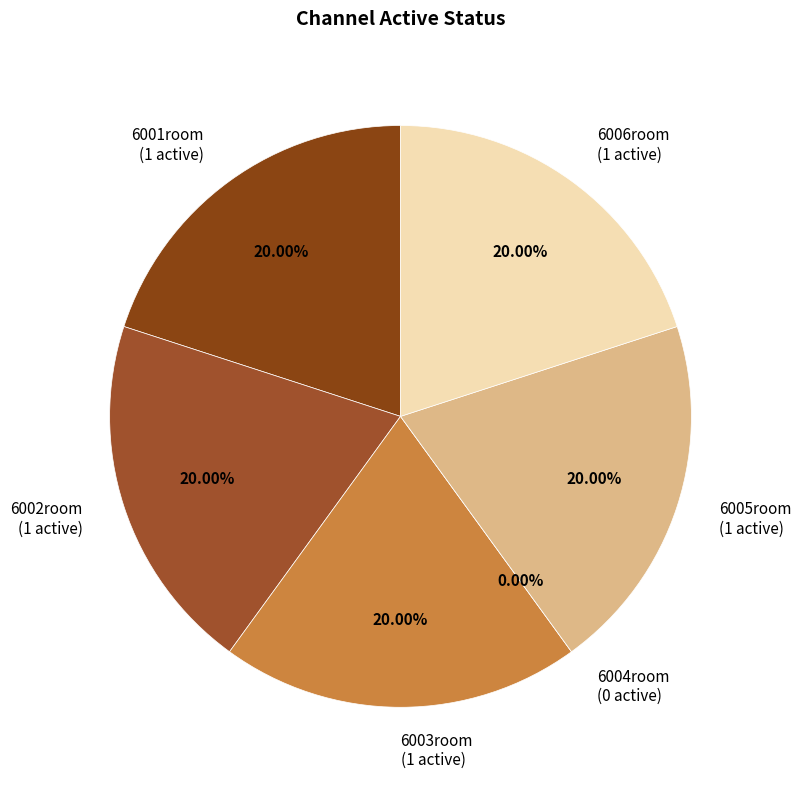

The 6005room slice represents 20% of the pie. True or false?

True